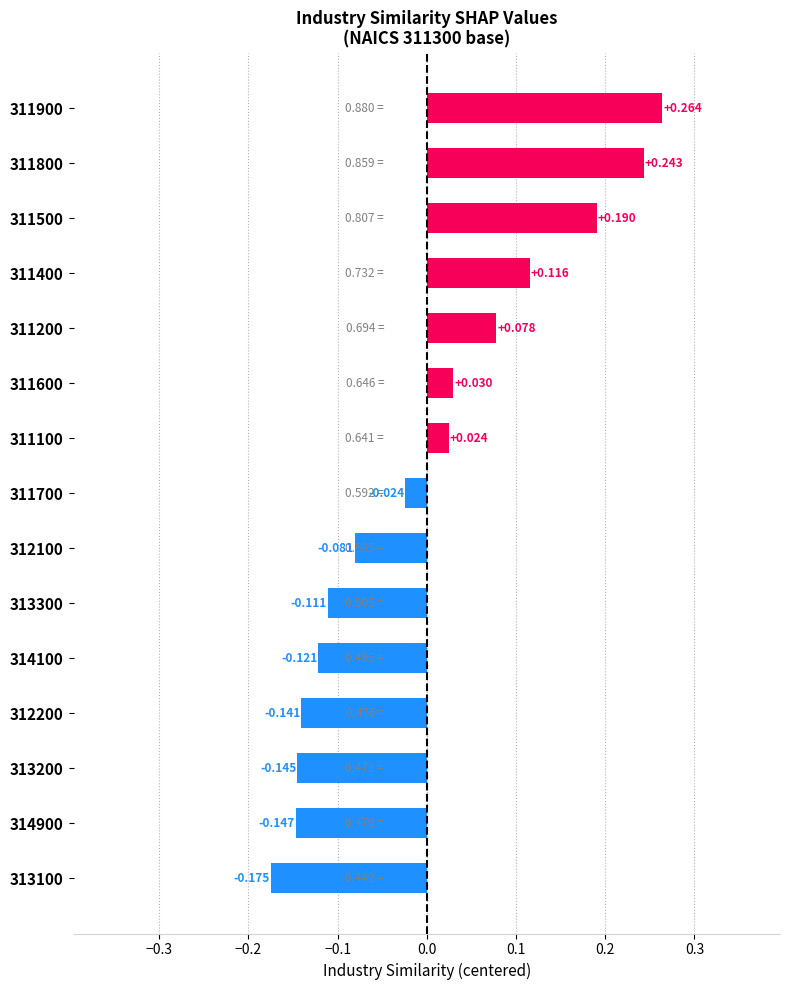

How many values are below 0?

8